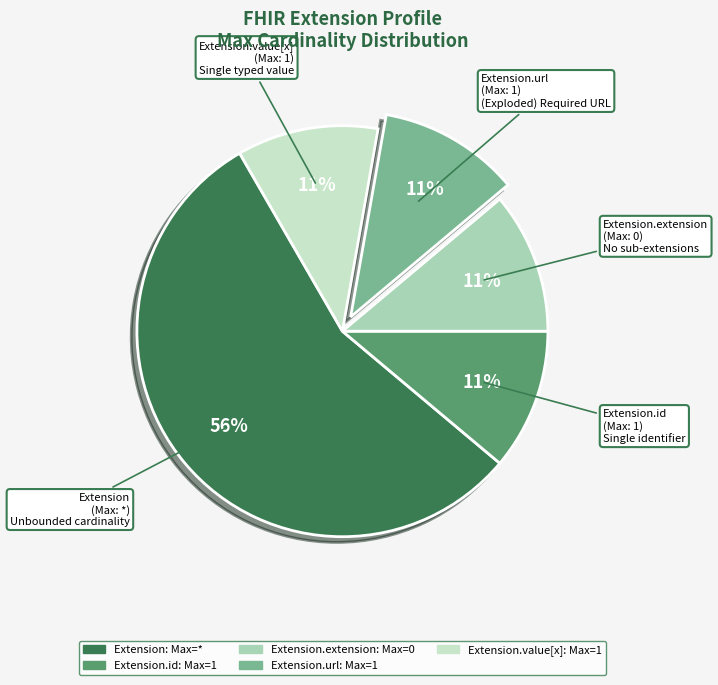

How many slices are in this pie chart?

5